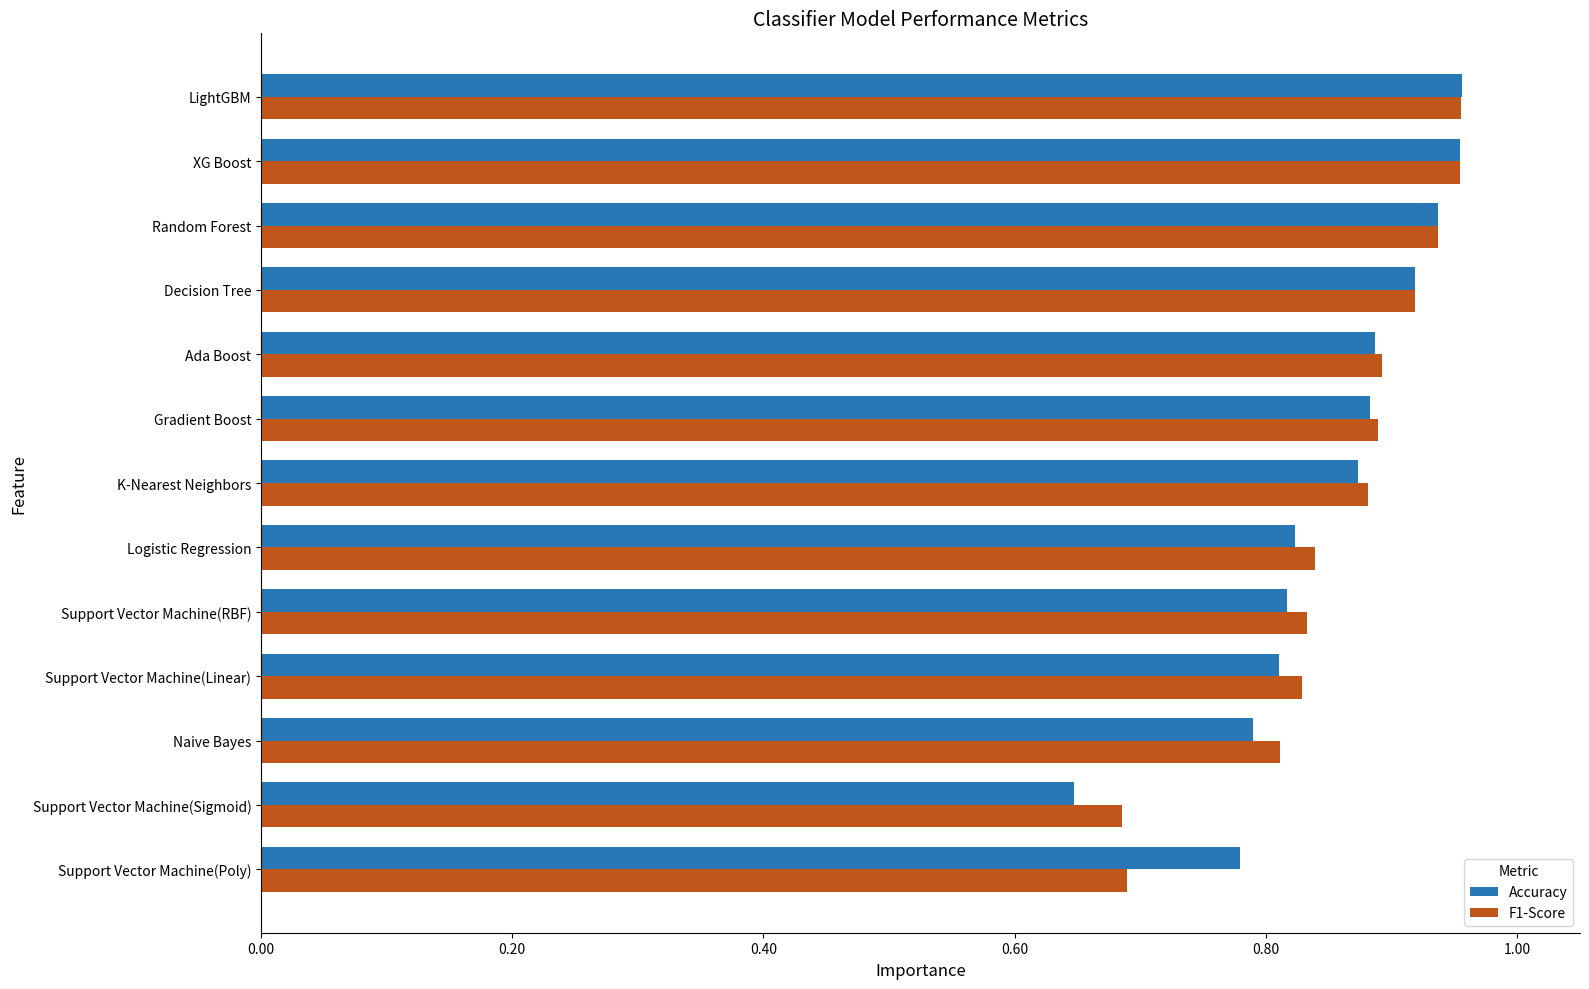

Where is Accuracy nearest to the value 0?

Support Vector Machine(Sigmoid)